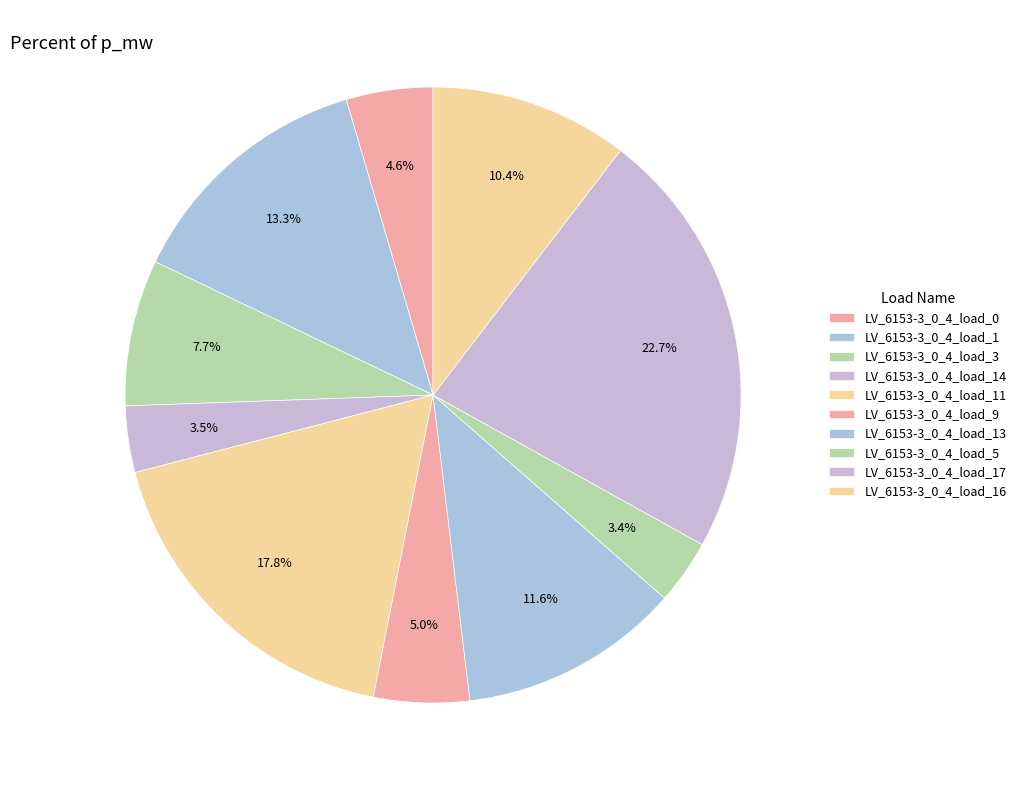

Combined, what portion of the pie is LV_6153-3_0_4_load_5 and LV_6153-3_0_4_load_16?

13.8%